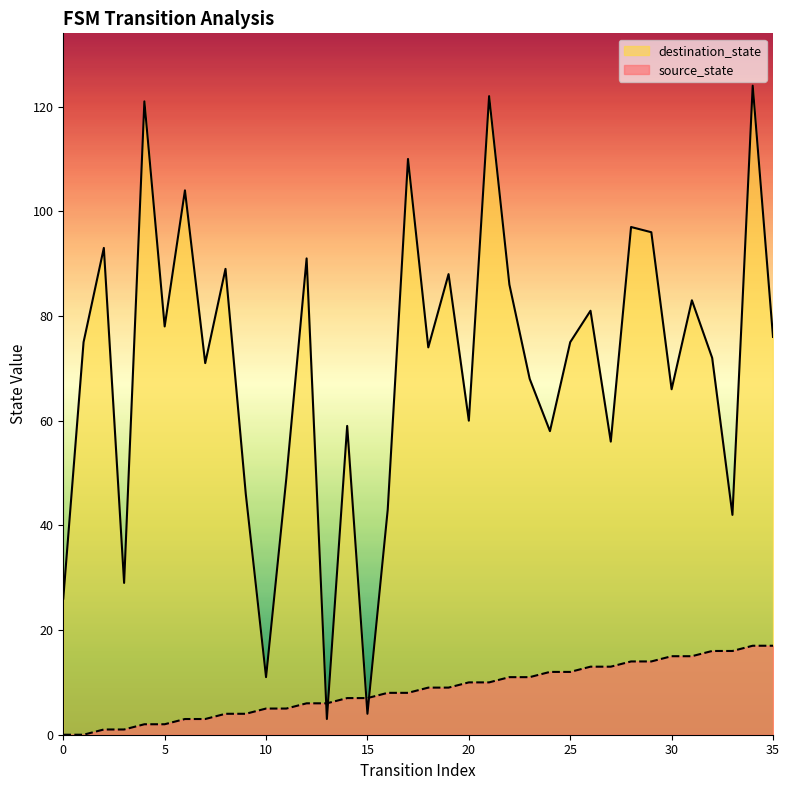

The destination_state series shows 75 at 1. True or false?

True